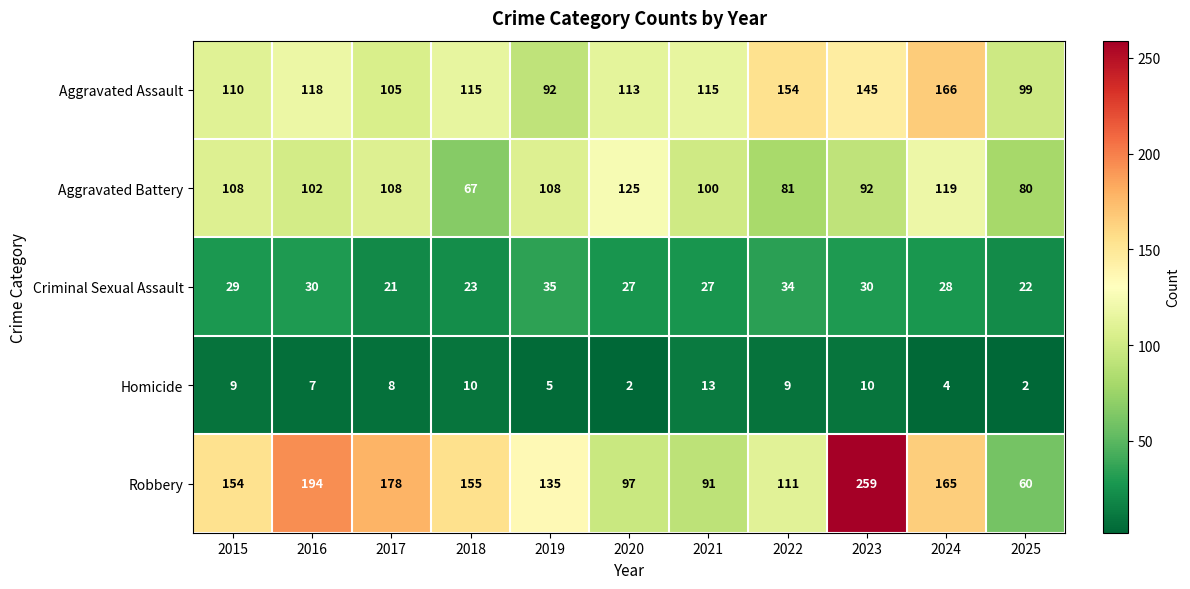

What is the sum of all Homicide values?

79